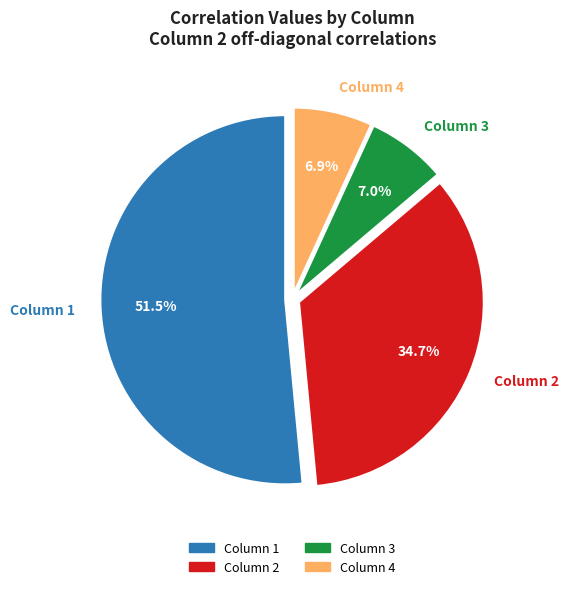

Is the sum of Column 2 and Column 1 greater than half?

Yes